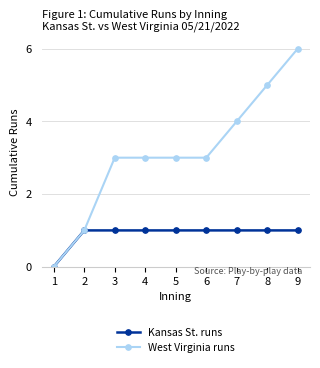

Which series has the largest total across all categories?

West Virginia runs